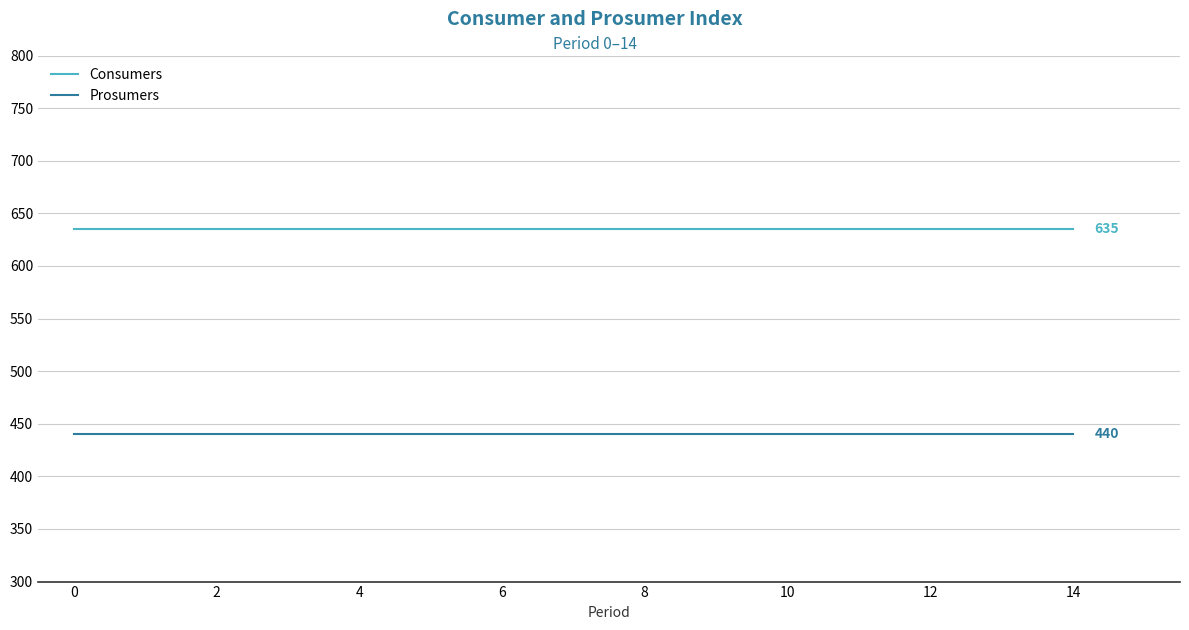

Which series has the largest total across all categories?

Consumers